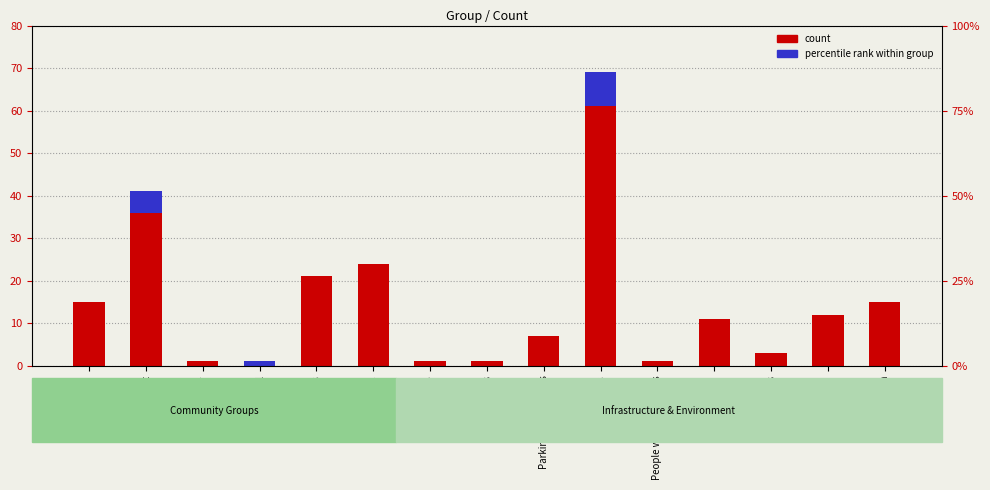

What position from the left is Parents?

8